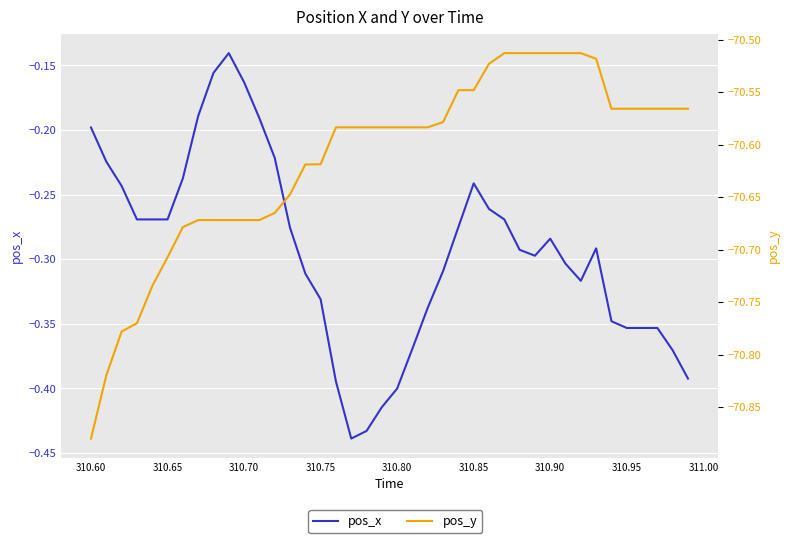

True or false: pos_x and pos_y intersect in this chart.

False